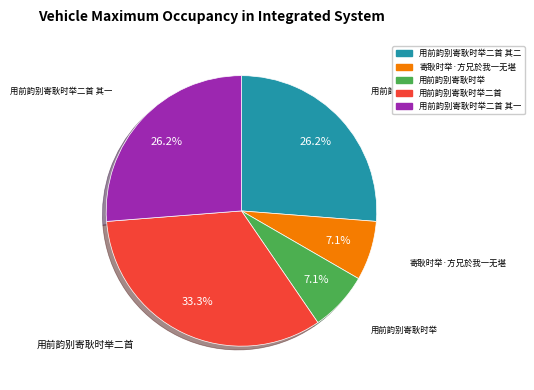

To the nearest percent, what is the difference between the 用前韵别寄耿时举二首 其一 and 寄耿时举·方兄於我一无堪 slice percentages?

19%